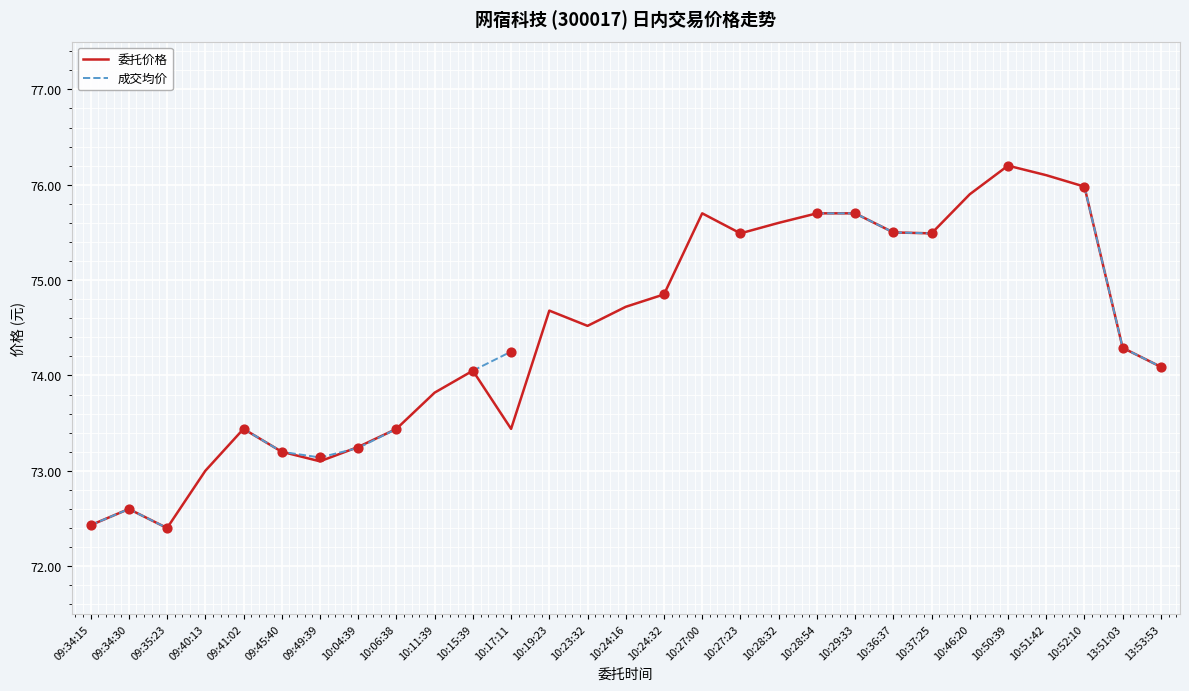

At how many categories does at least one series exceed 73?

25